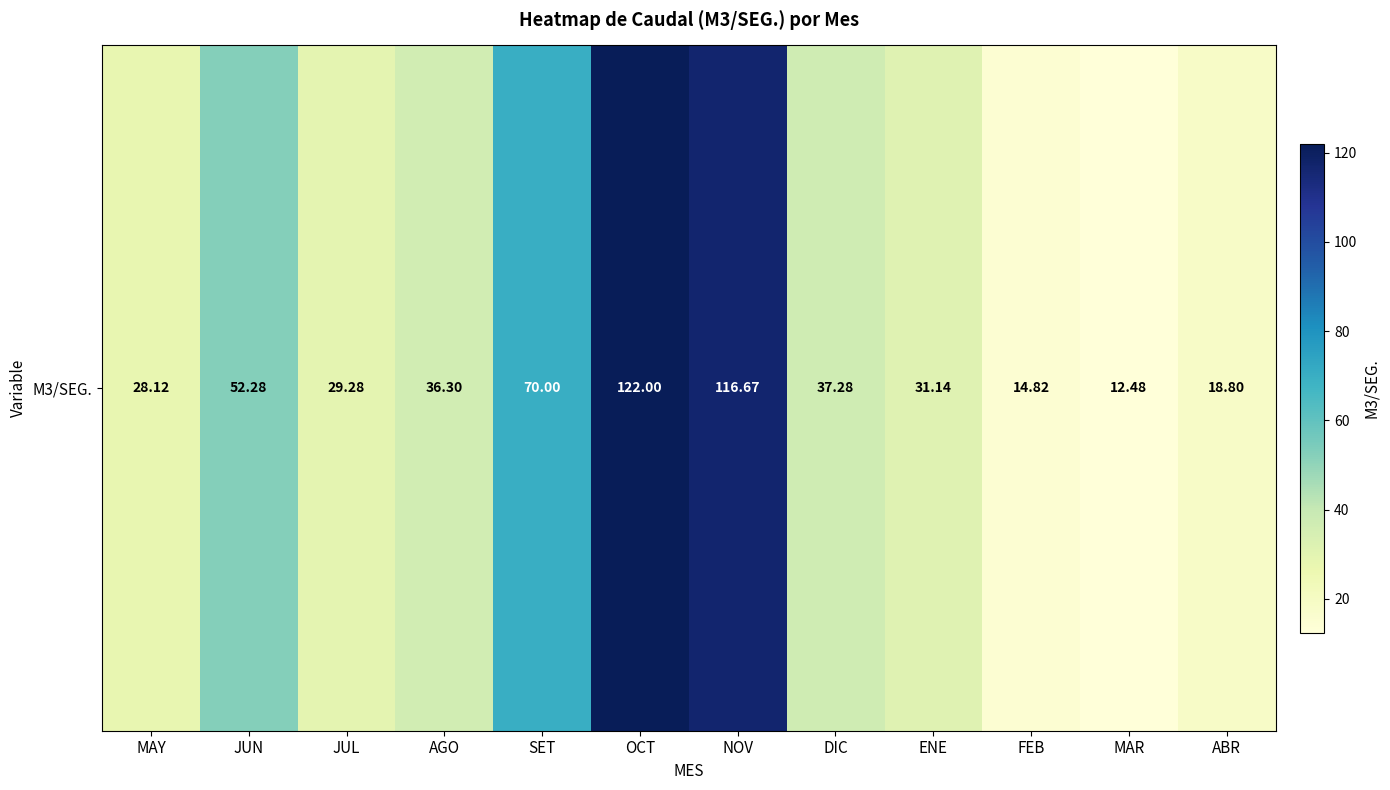

What is the difference between the second highest and second lowest values?

101.8